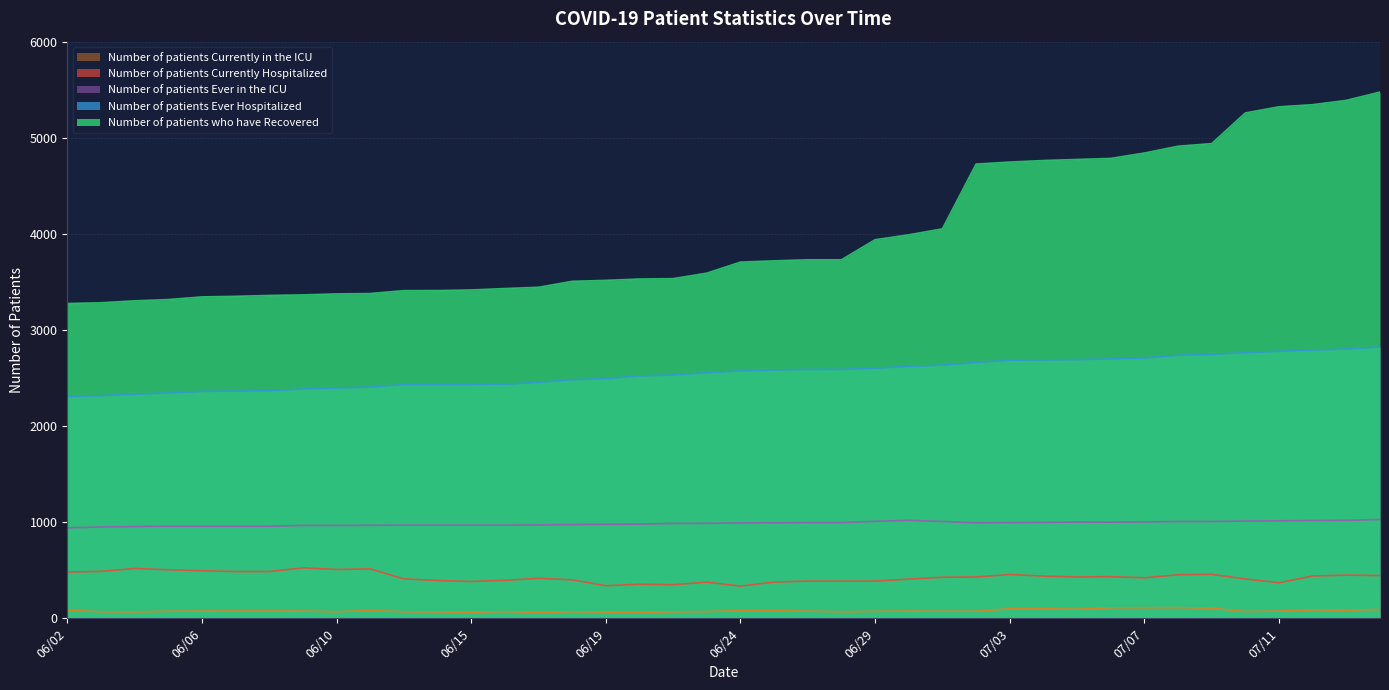

What is the difference between the Number of patients Ever Hospitalized values at 06/25 and 07/10?

179